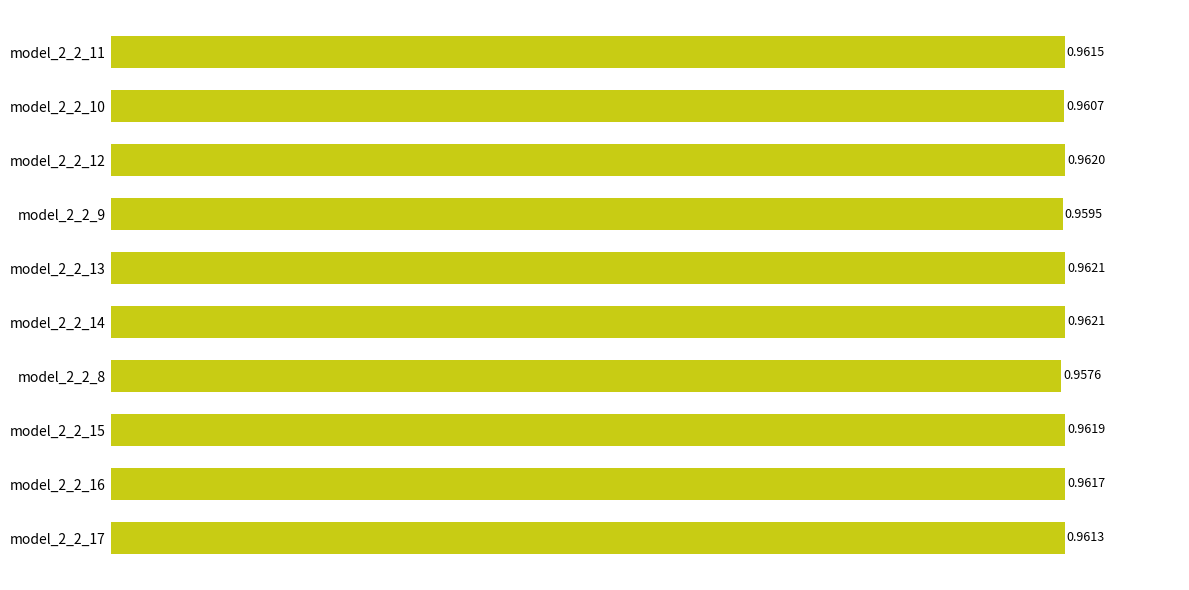

What is the sum of the values at model_2_2_11 and model_2_2_8?

1.9